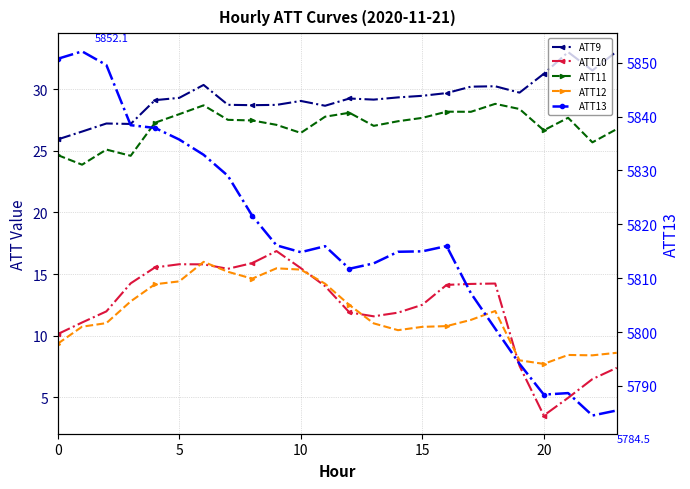

How many interior local peaks does the ATT9 series have?

6